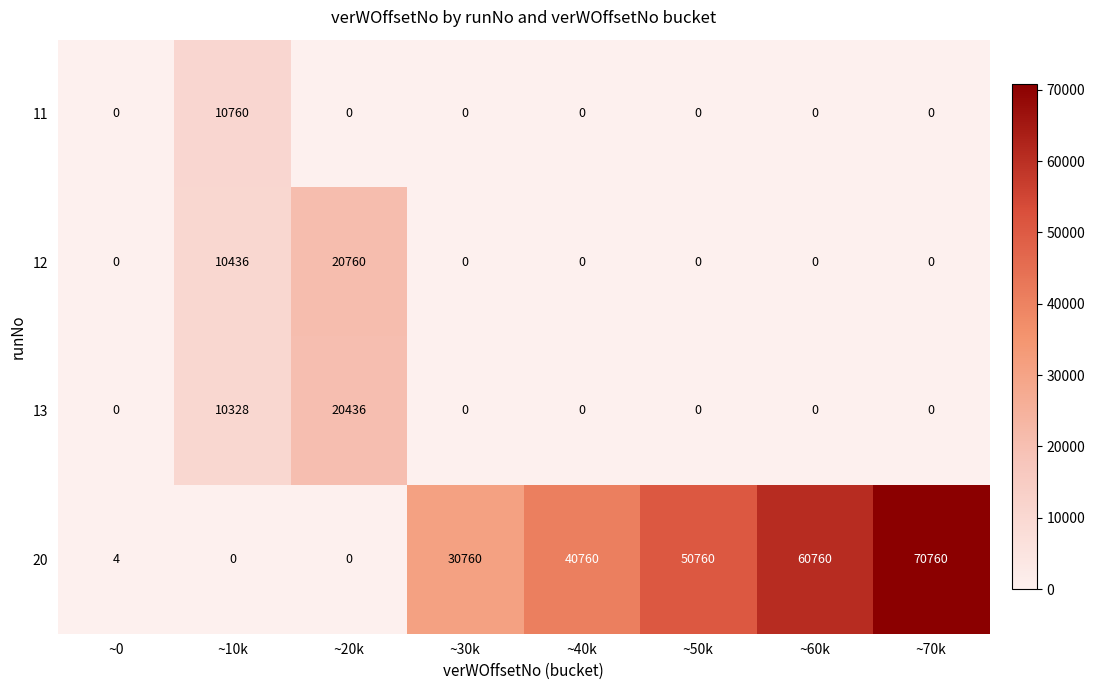

What is the difference between the highest and lowest values at ~10k?

10760